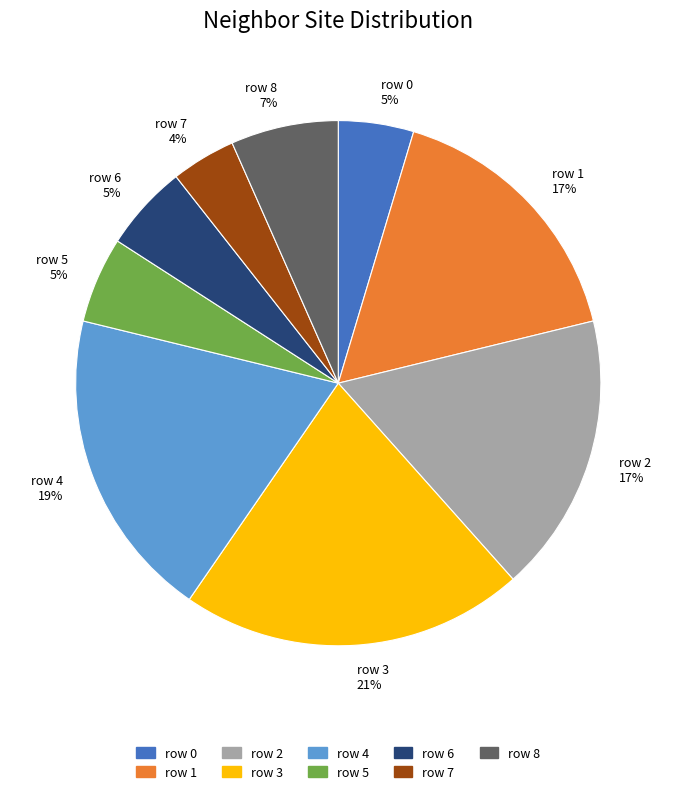

To the nearest percent, what is the difference between the largest and smallest slice percentages?

17%